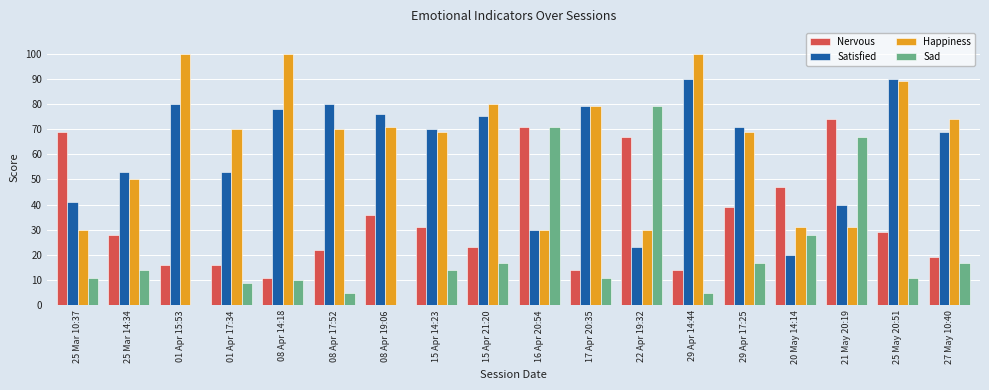

Count the number of data series in this chart.

4